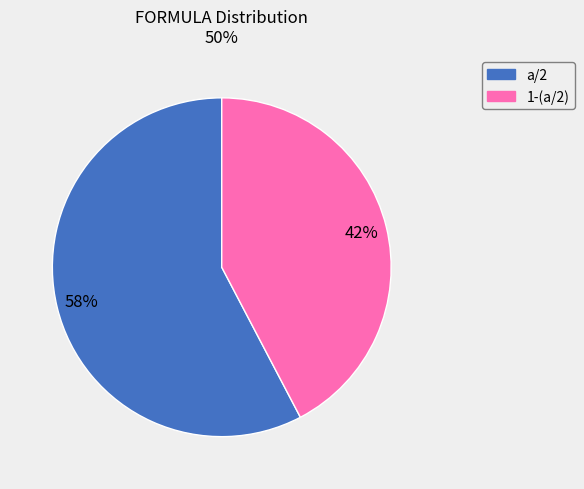

How many segments does this pie chart have?

2